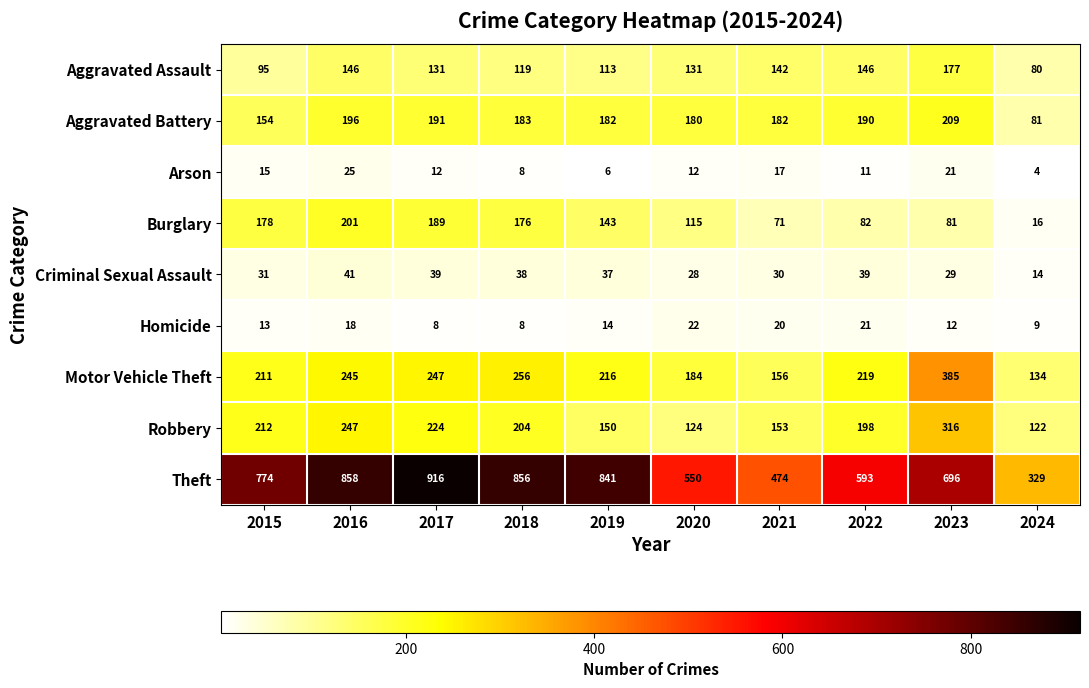

Between 2017 and 2024, which series saw the biggest shift?

Theft